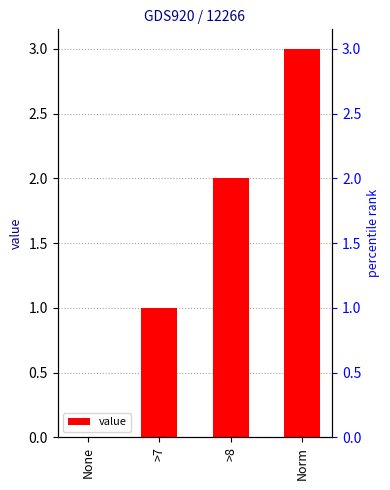

What is the ratio of the value at Norm to the value at >8?

1.5